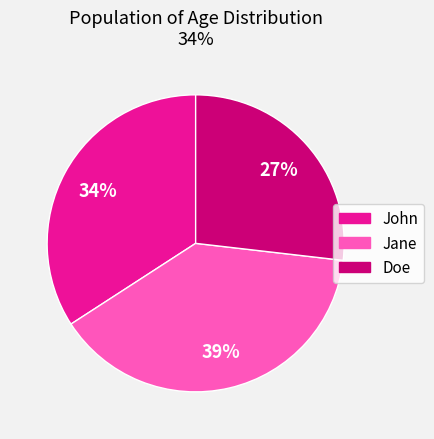

Is John the majority of the pie?

No